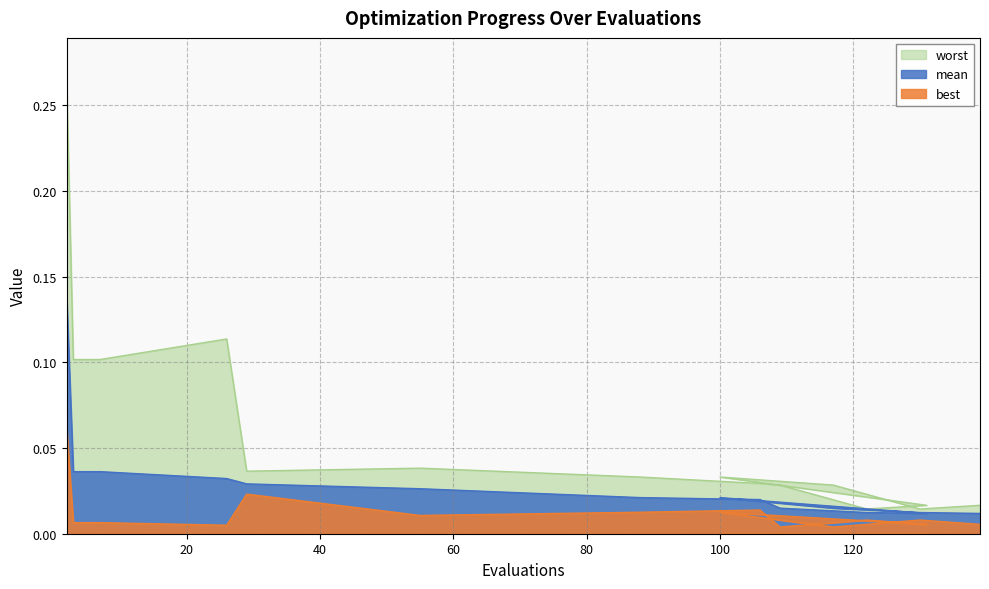

List the series in order of their peak value, highest first.

worst, mean, best